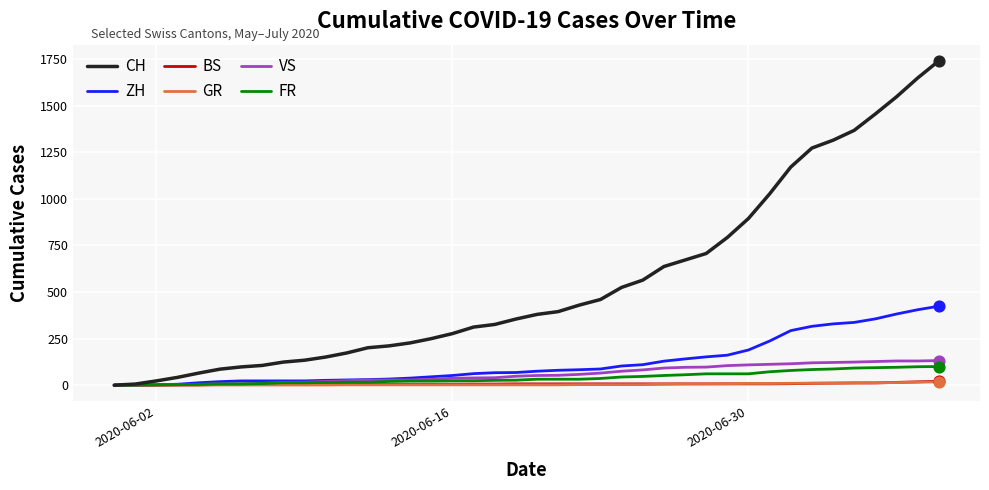

At how many categories does at least one series exceed 553?

15